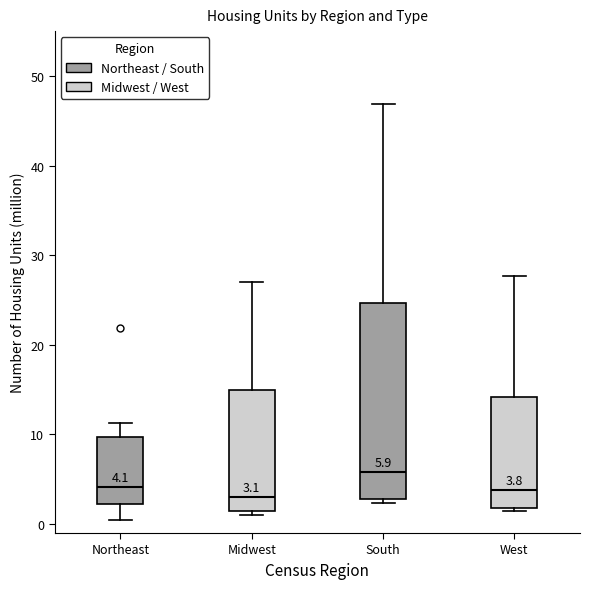

Comparing the boxes themselves (not the whiskers), which one is the tallest?

South